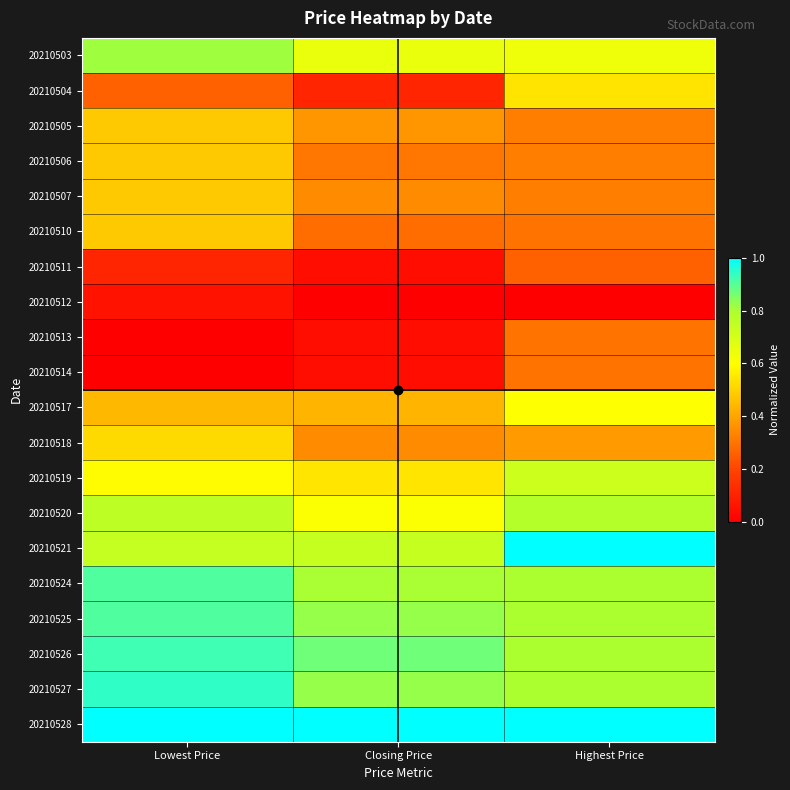

Which series has the largest total across all categories?

20210528